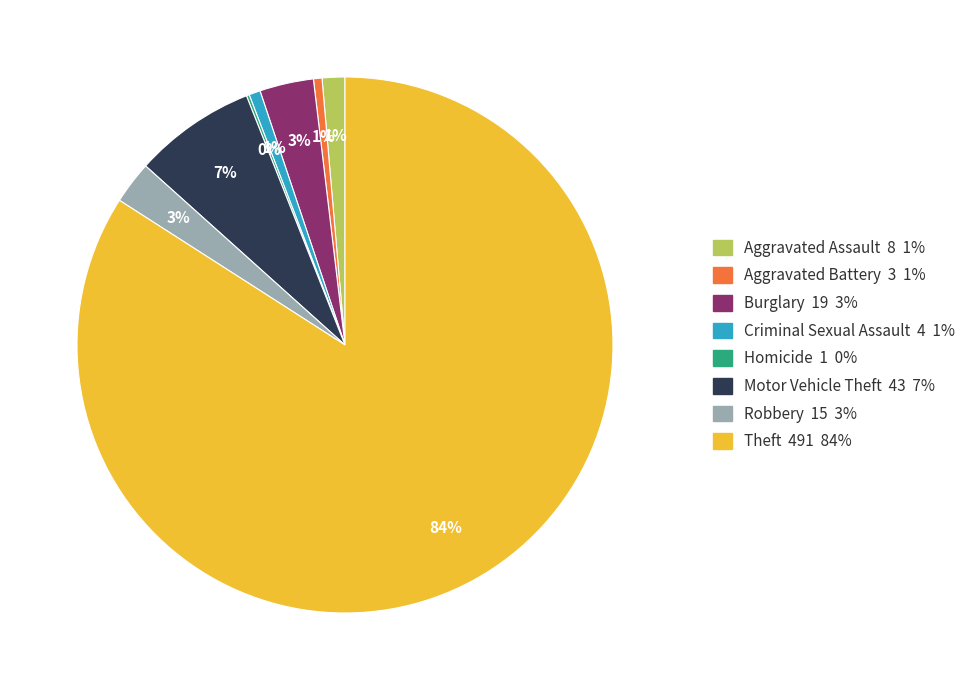

Which category has the biggest portion of the pie?

Theft